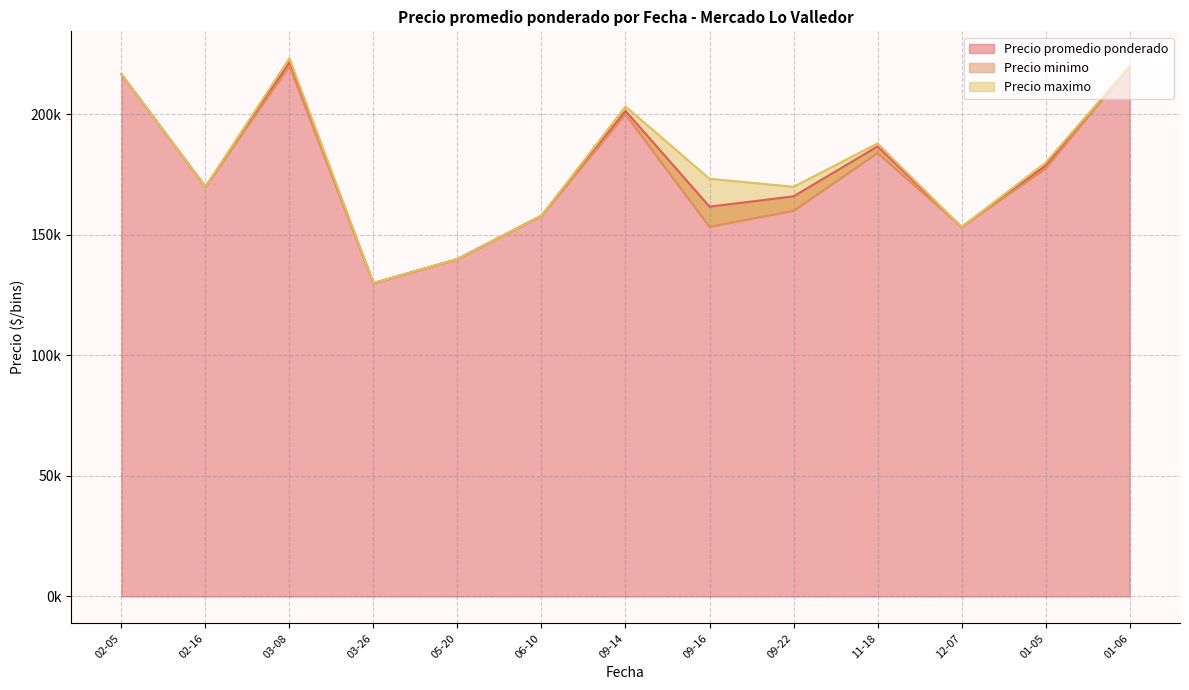

Which series has the largest range (max minus min)?

Precio promedio ponderado